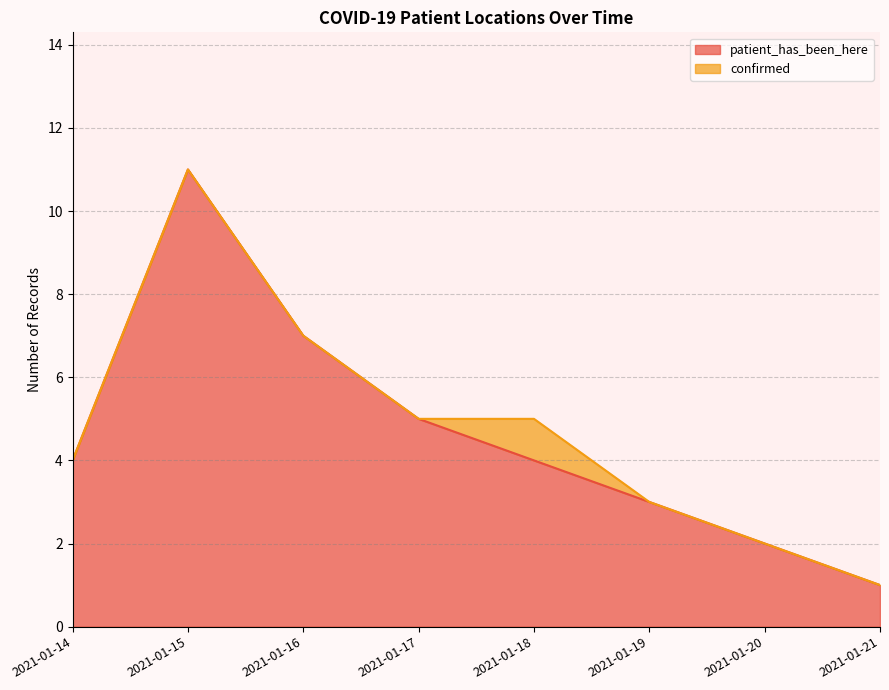

What is the greatest value displayed?

11